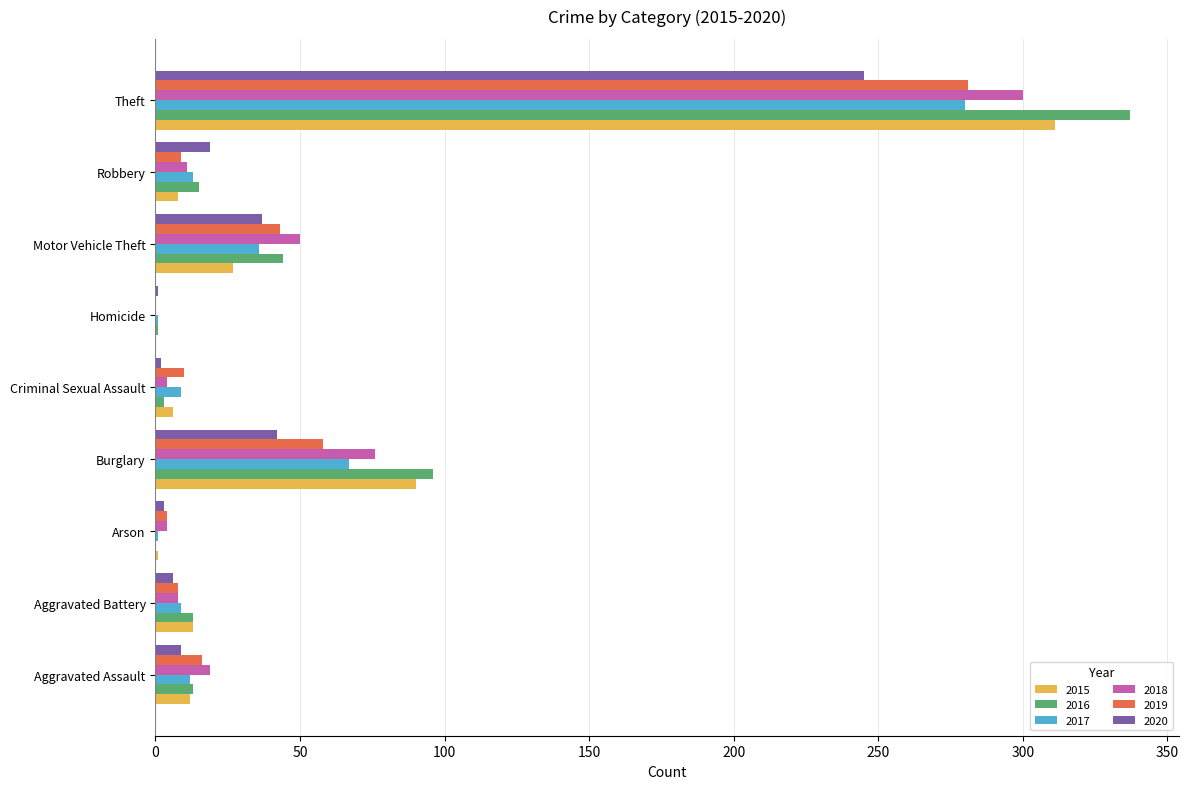

How many values in 2019 are above zero?

8